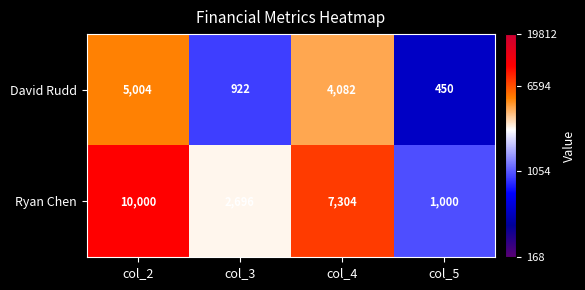

The Ryan Chen series shows 15751 at col_2. True or false?

False